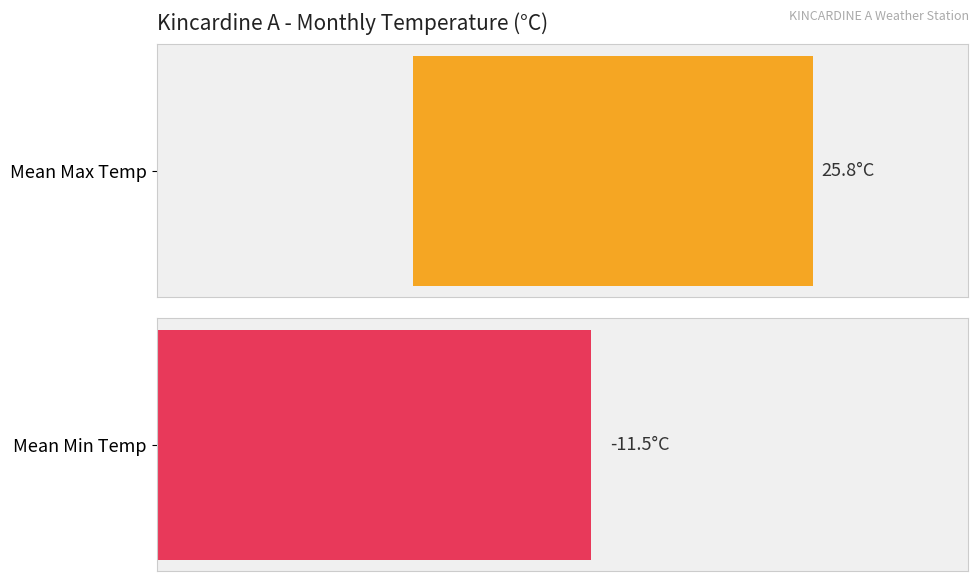

What are all the series names shown in the legend?

Mean Max Temp (°C), Mean Min Temp (°C)